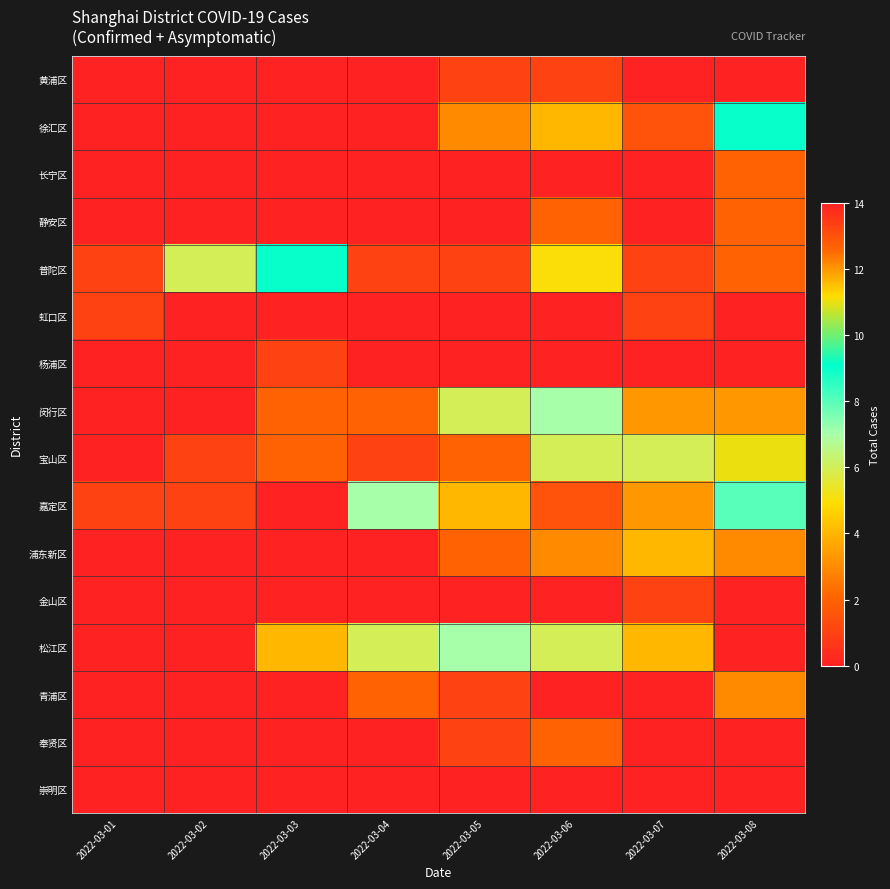

At which category is the sum across all series the highest?

2022-03-08